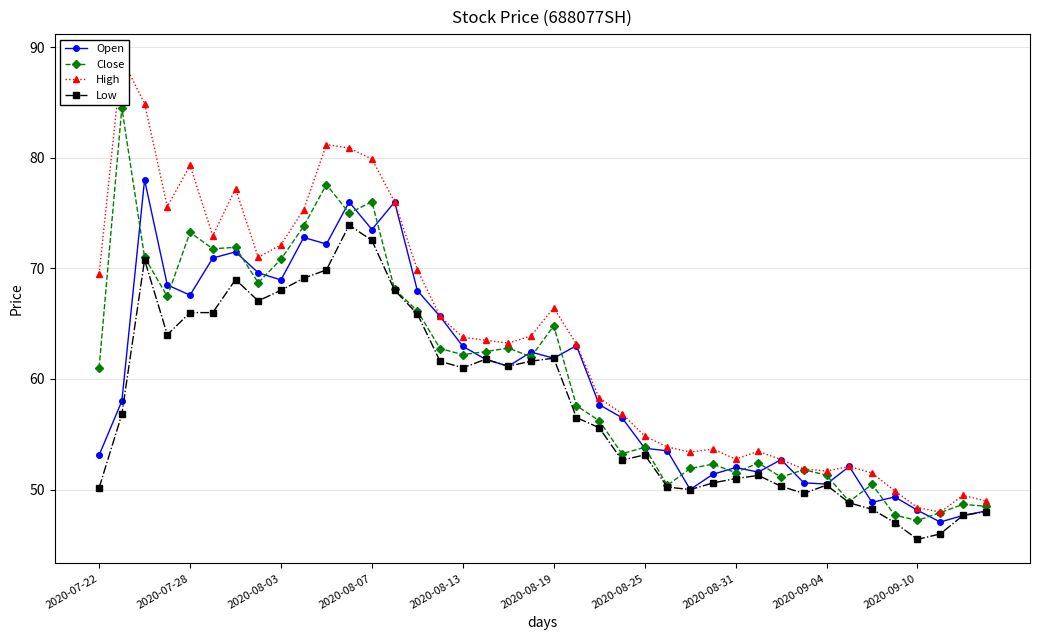

How many interior local valleys does the Open series have?

11